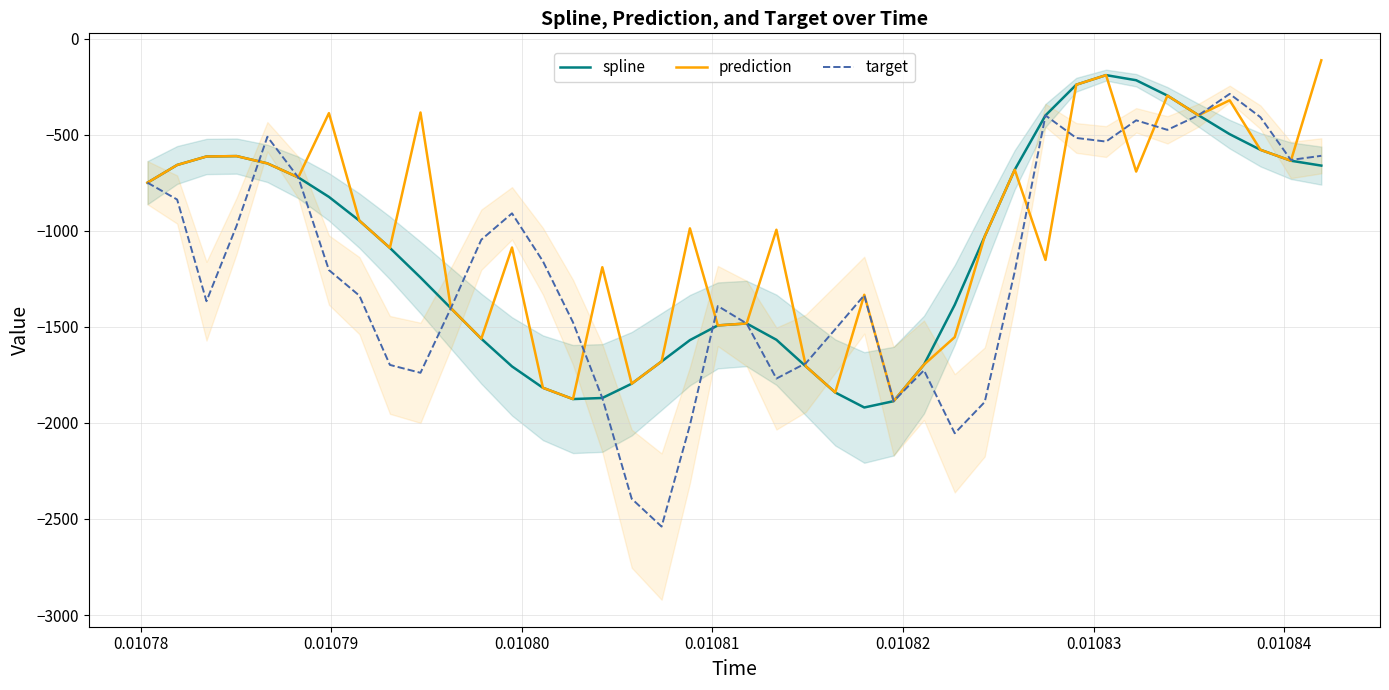

After their last crossing, which series has the higher values: target or spline?

target